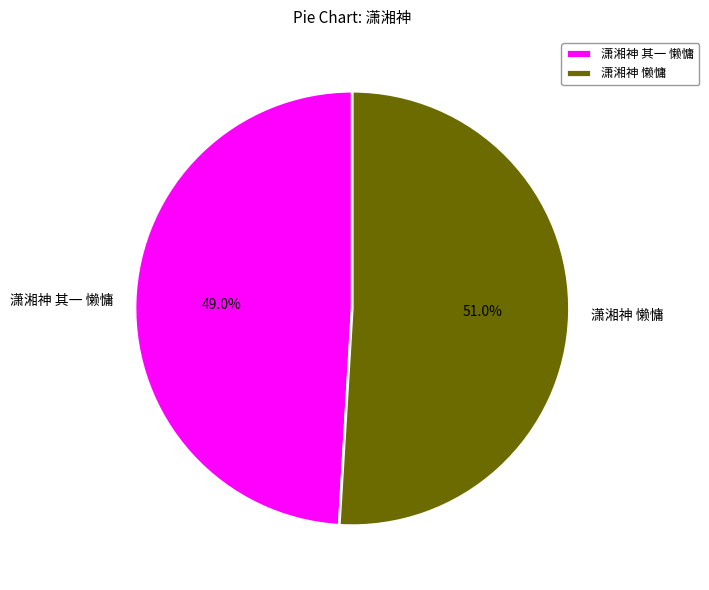

Which slice is the largest?

潇湘神 懒慵